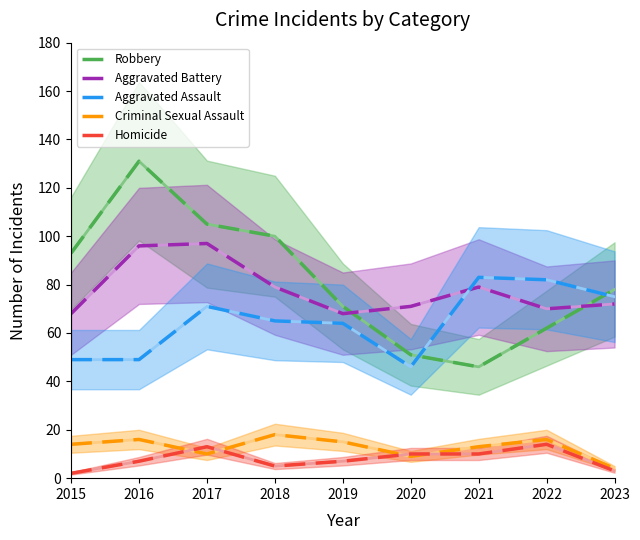

Which series has the widest spread of values?

Robbery